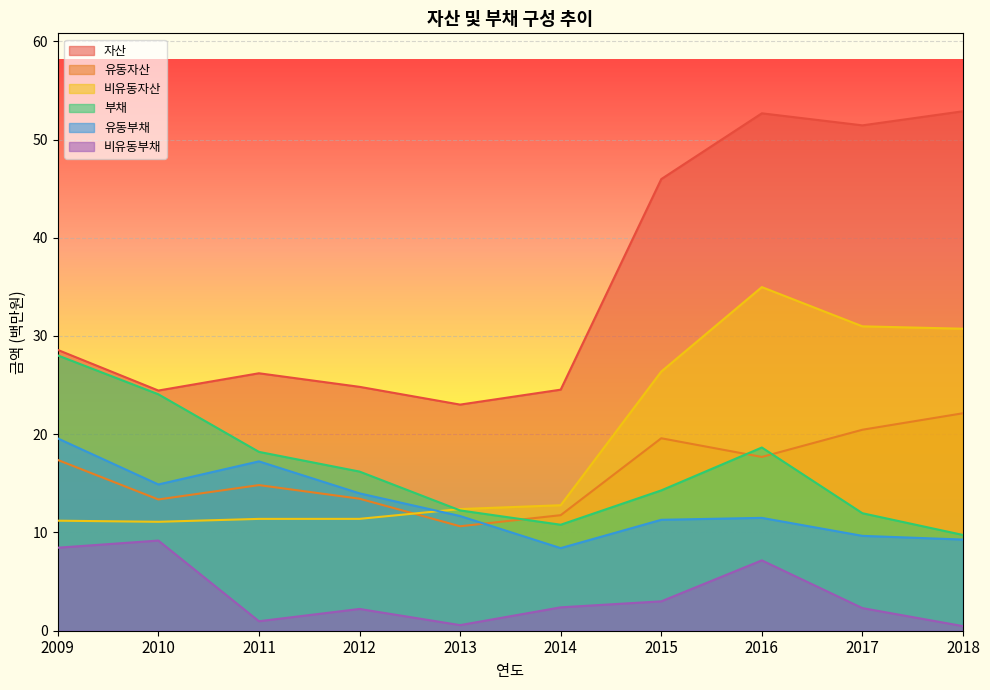

Where do 비유동자산 and 부채 first cross each other?

2012 and 2013